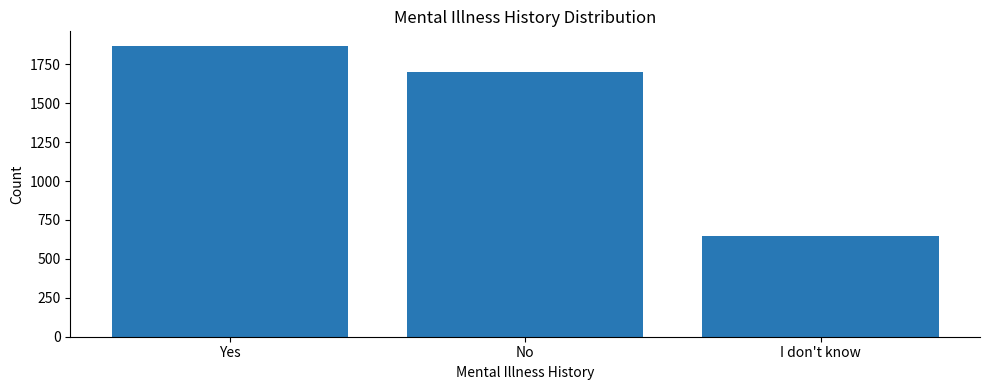

Which label corresponds to the smallest value in the chart?

I don't know